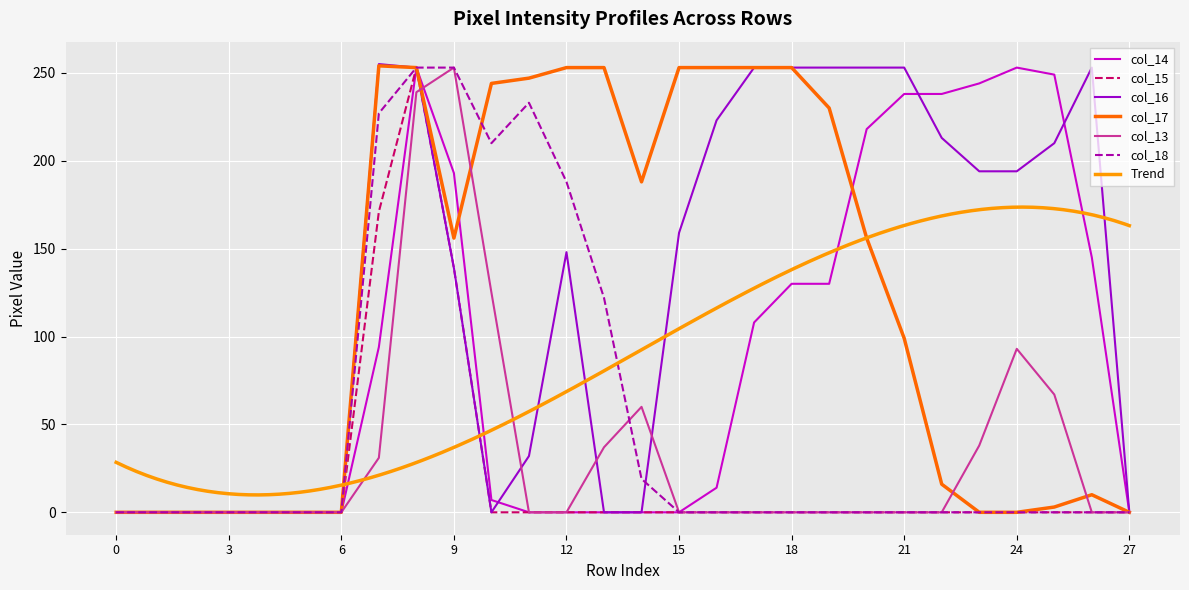

Reading left to right, transcribe all the data shown in this chart.

col_14: 0	0	0	0	0	0	0	94	253	193	7	0	0	0	0	0	14	108	130	130	218	238	238	244	253	249	145	0
col_15: 0	0	0	0	0	0	0	171	253	139	0	0	0	0	0	0	0	0	0	0	0	0	0	0	0	0	0	0
col_16: 0	0	0	0	0	0	0	255	253	139	0	32	148	0	0	159	223	253	253	253	253	253	213	194	194	210	253	0
col_17: 0	0	0	0	0	0	0	254	253	156	244	247	253	253	188	253	253	253	253	230	156	99	16	0	0	3	10	0
col_13: 0	0	0	0	0	0	0	31	239	253	125	0	0	37	60	0	0	0	0	0	0	0	0	38	93	67	0	0
col_18: 0	0	0	0	0	0	0	227	253	253	210	233	188	122	19	0	0	0	0	0	0	0	0	0	0	0	0	0